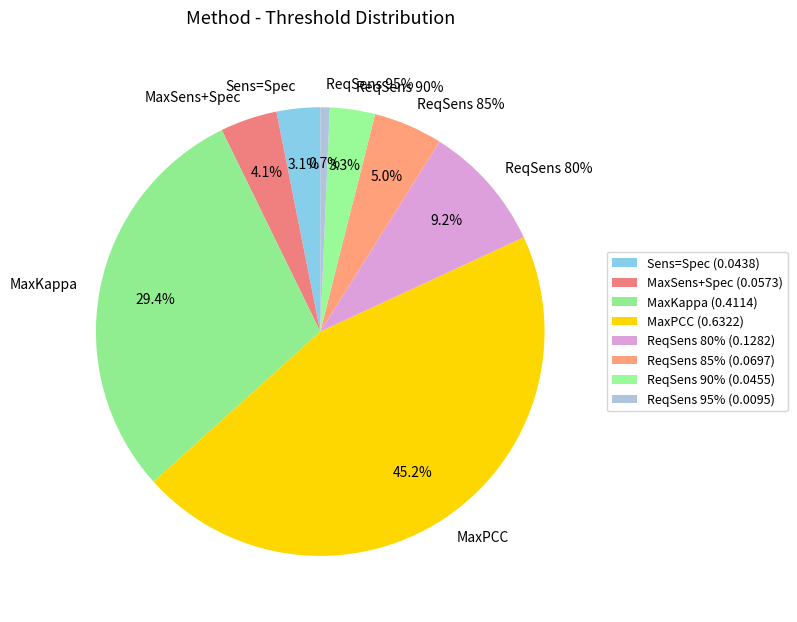

Does any single category account for the majority?

No